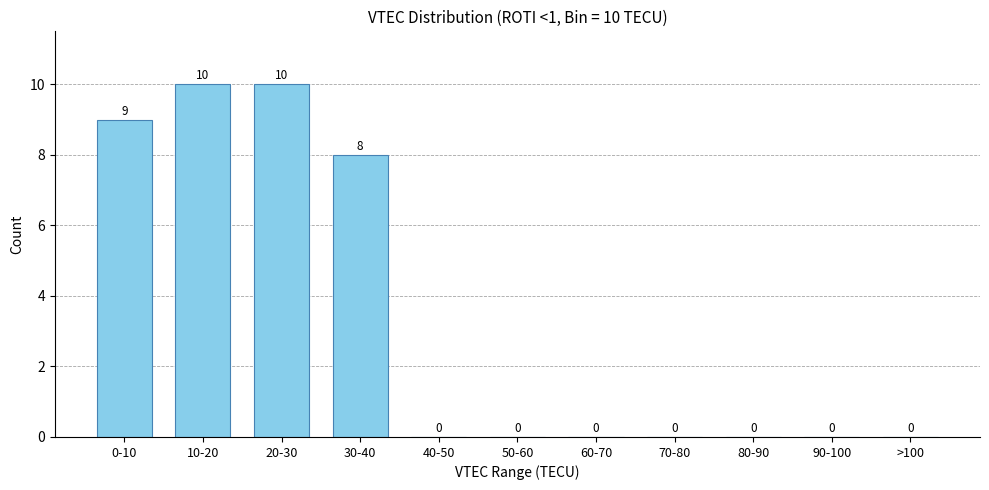

Reading left to right, what are all the values shown in this chart?

0-10=9	10-20=10	20-30=10	30-40=8	40-50=0	50-60=0	60-70=0	70-80=0	80-90=0	90-100=0	>100=0